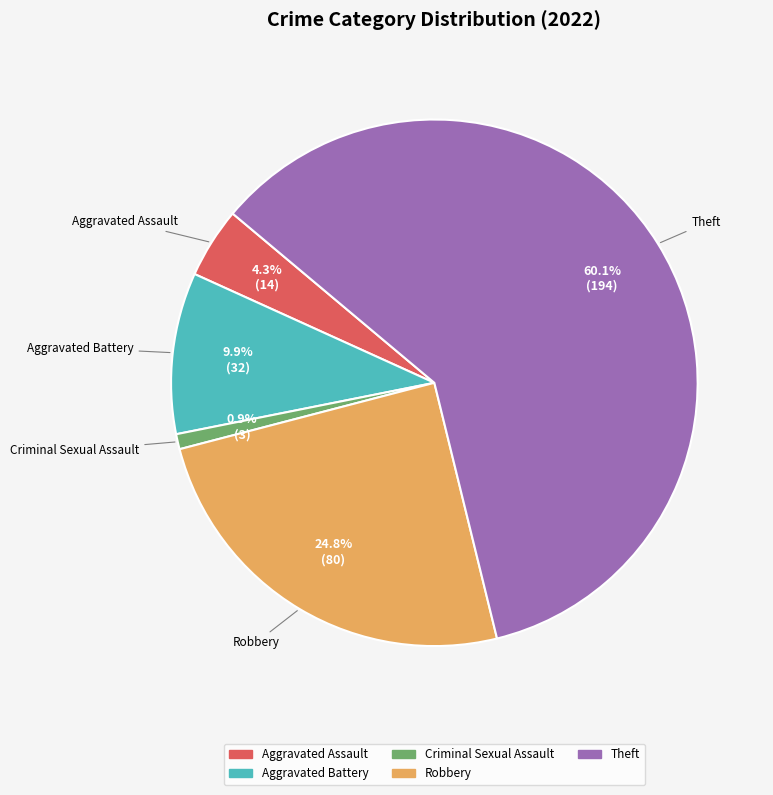

Is there a majority slice in this chart?

Yes